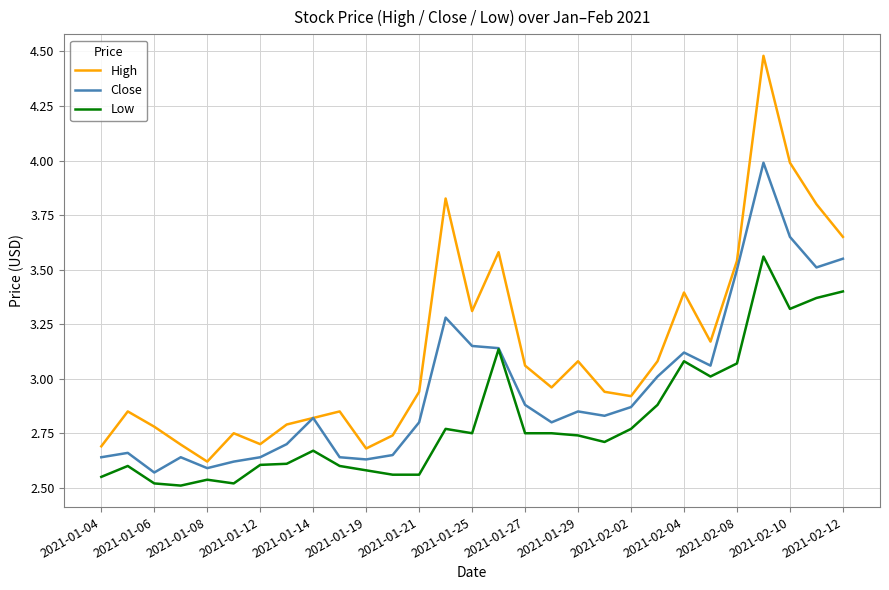

Which series has the largest total across all categories?

High